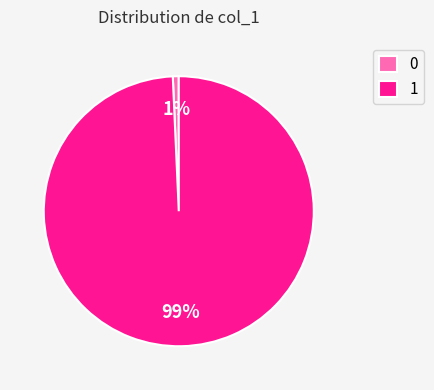

Combined, do 0 and 1 account for over 50%?

Yes